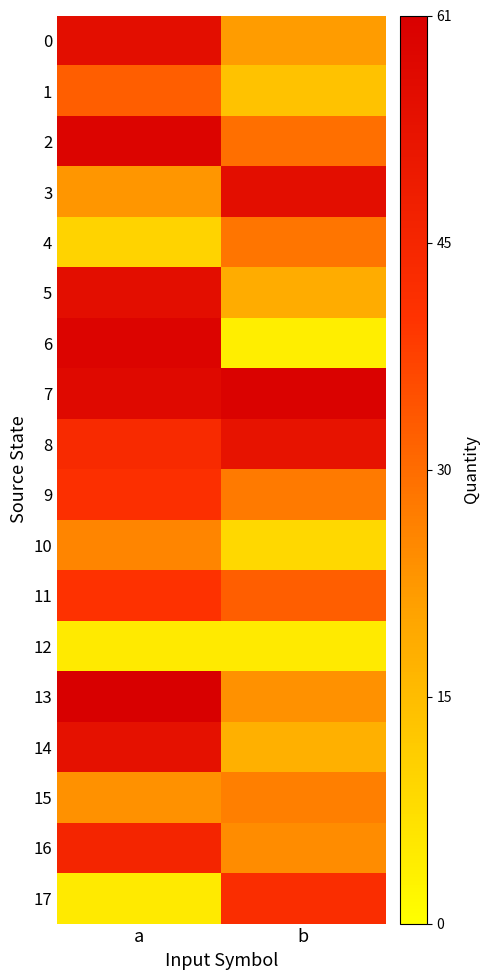

What is the spread (max minus min) of values at a?

56